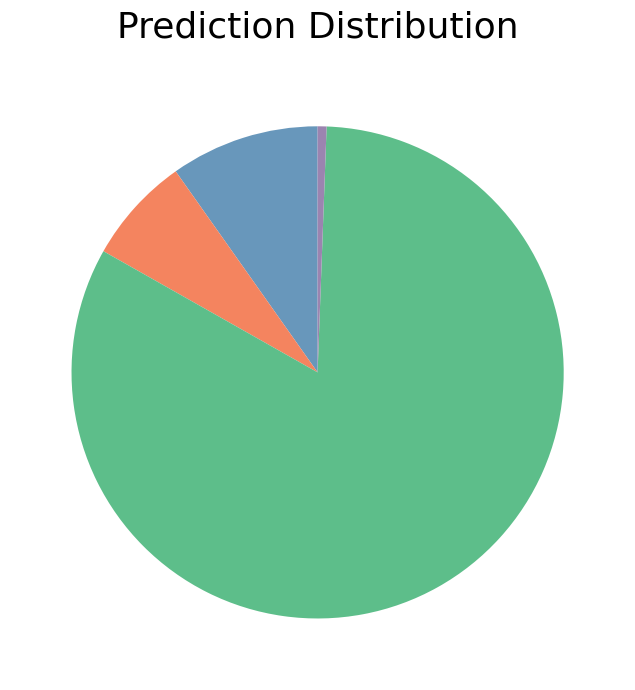

Is there any slice that represents more than half of the pie?

Yes